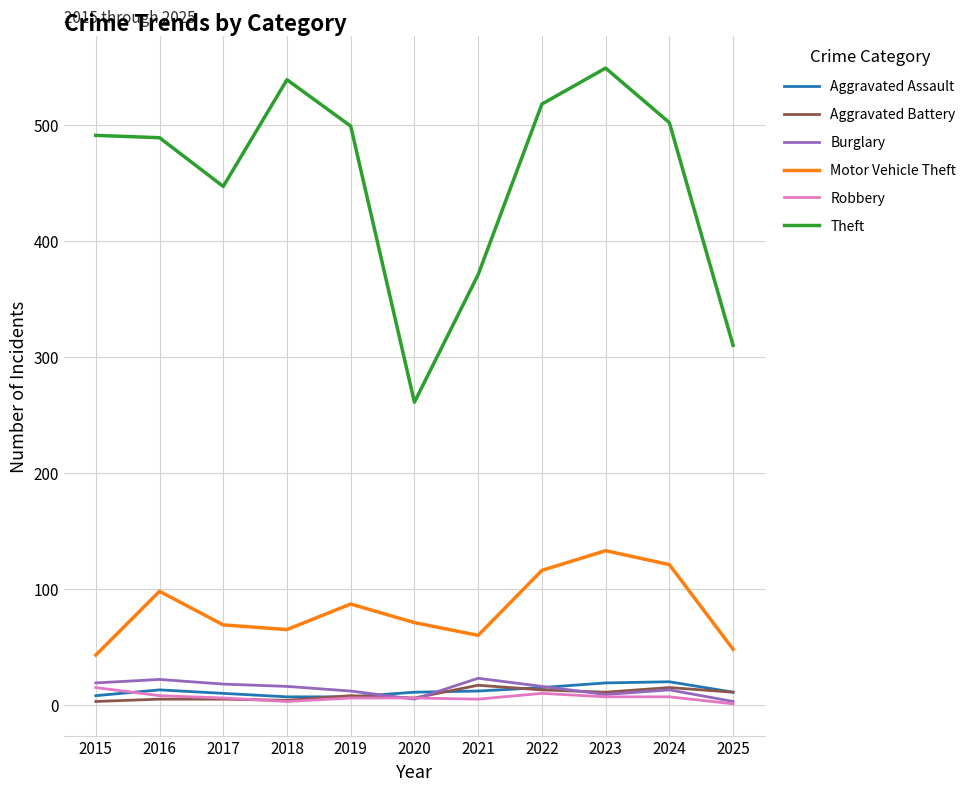

What is the approximate value of Theft at 2016?

489